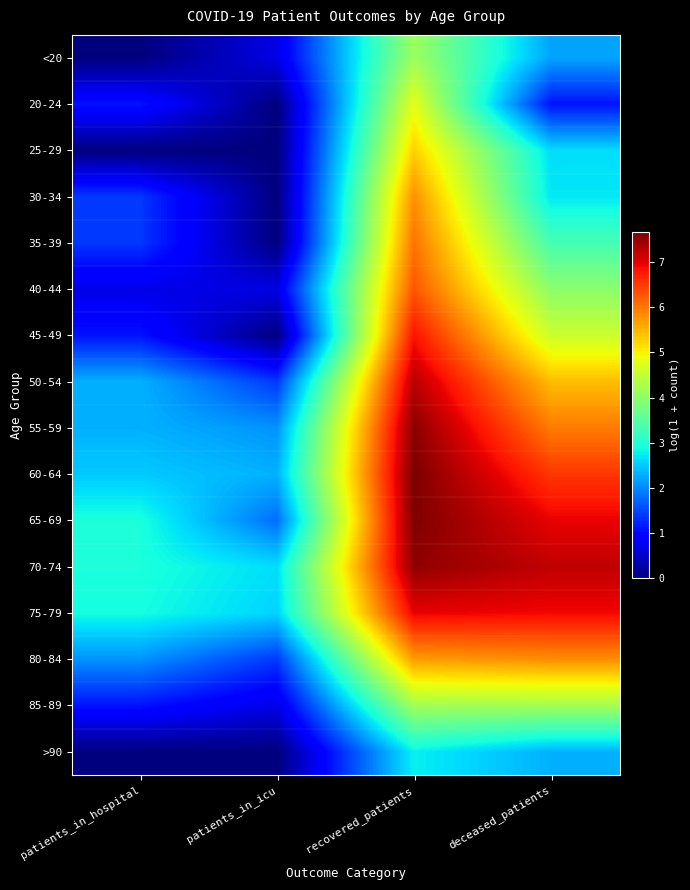

What is the greatest value displayed?

7.7